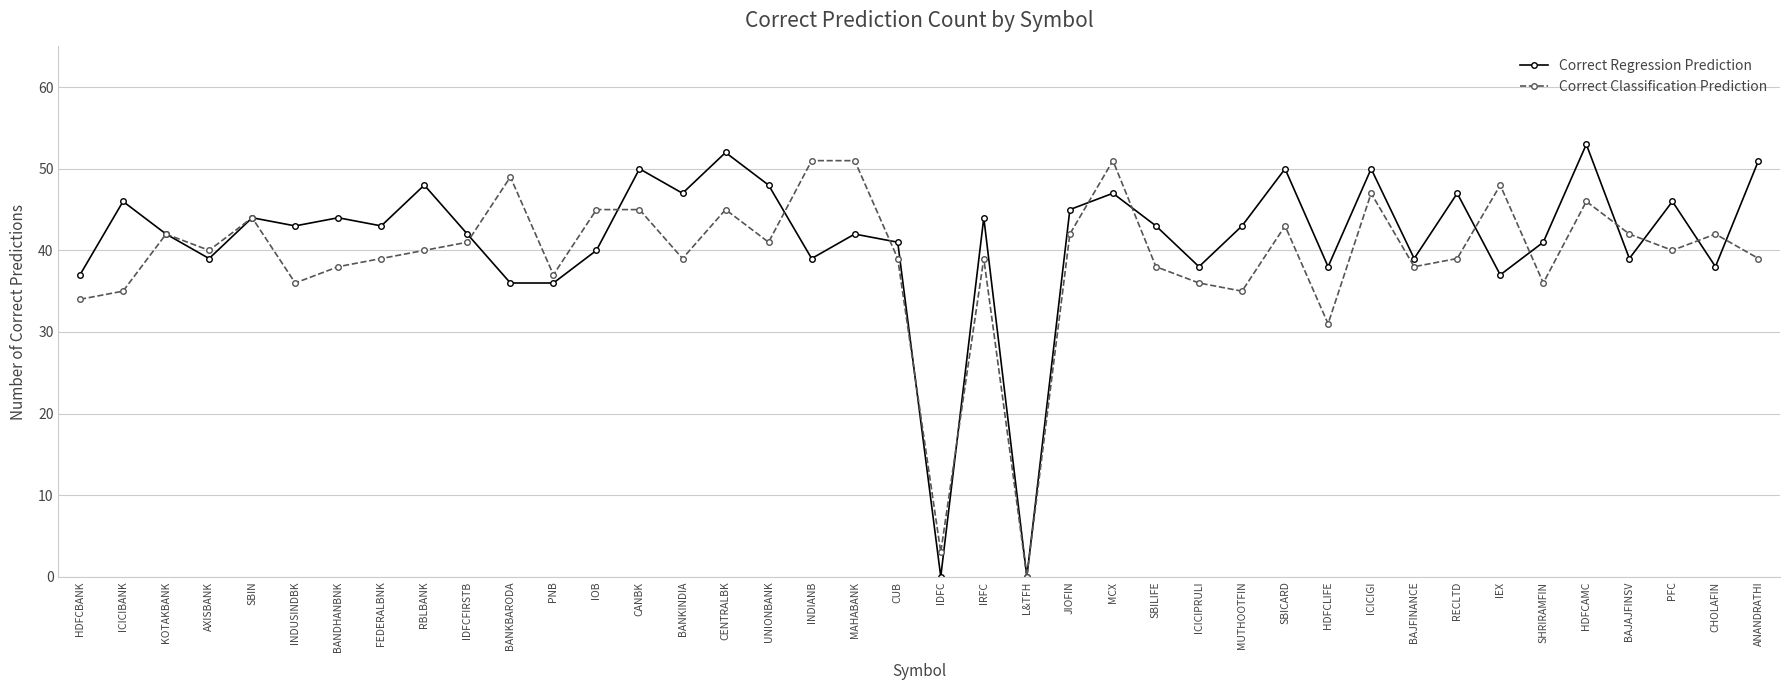

Between MAHABANK and JIOFIN, which series saw the biggest shift?

Correct Classification Prediction